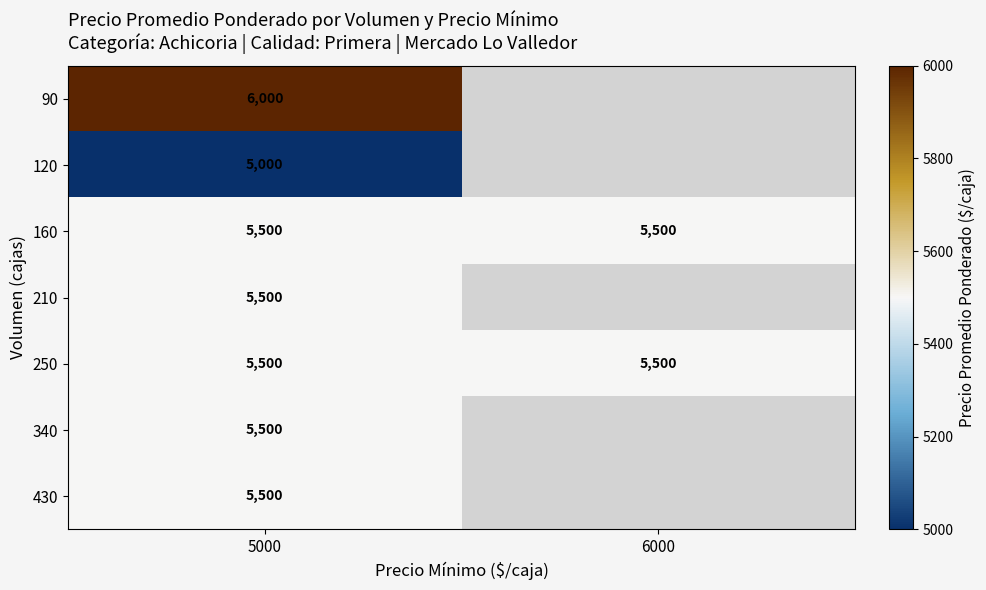

What is the total value across all series at 5000?

38500